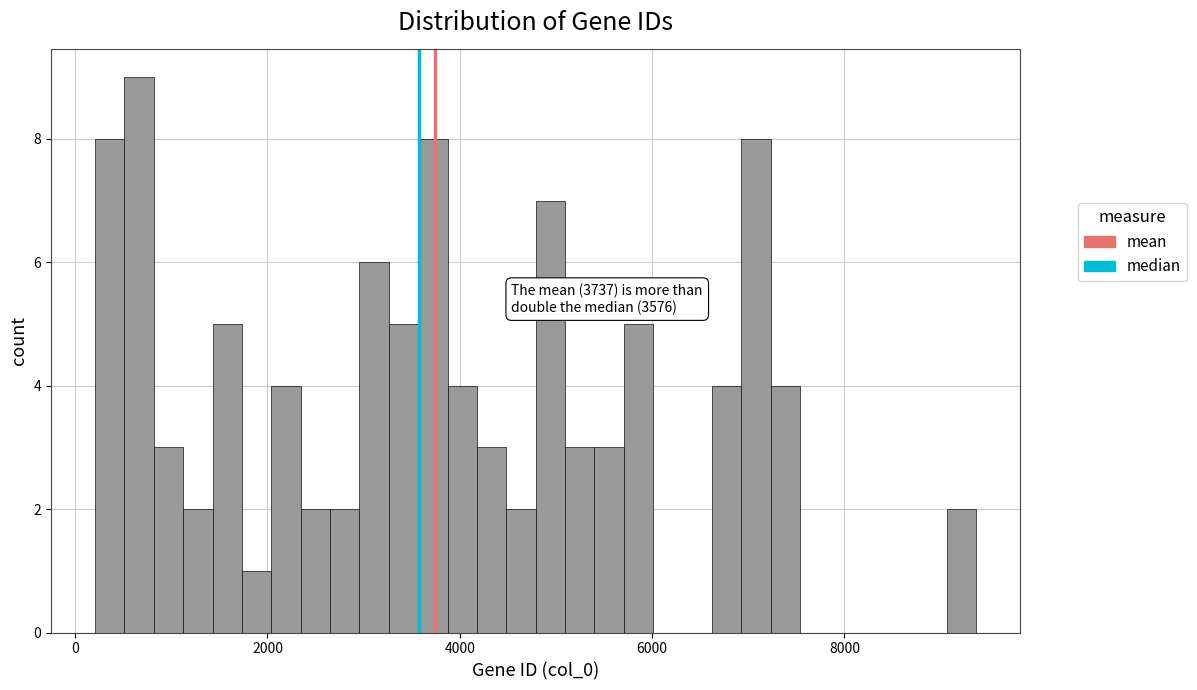

Around what value on the x-axis is the tallest bar? Give the approximate position of its centre, as read against the axis.

600